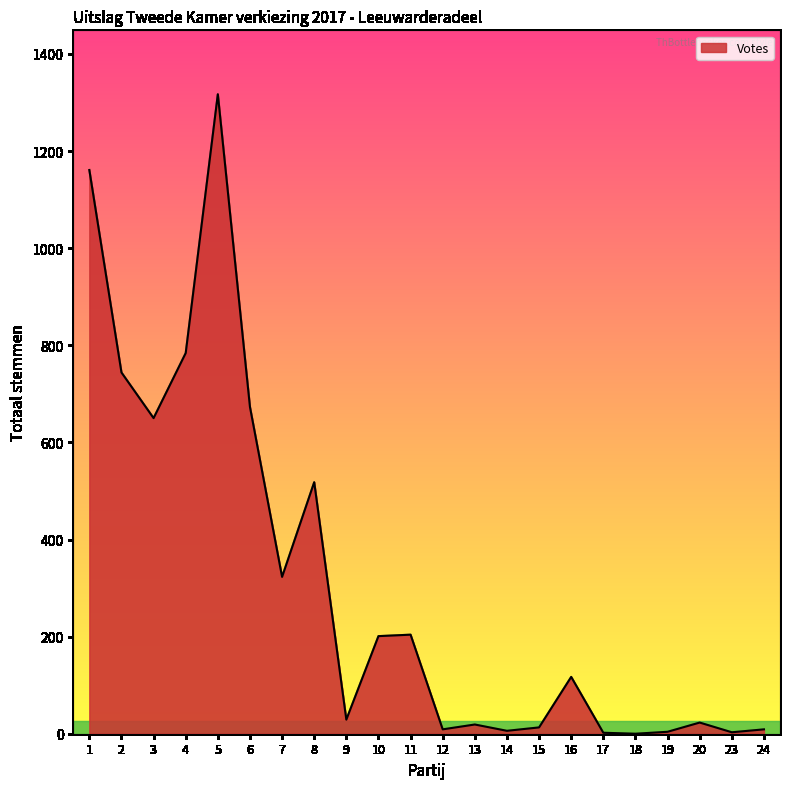

Does the chart display data point markers on the line(s)?

No